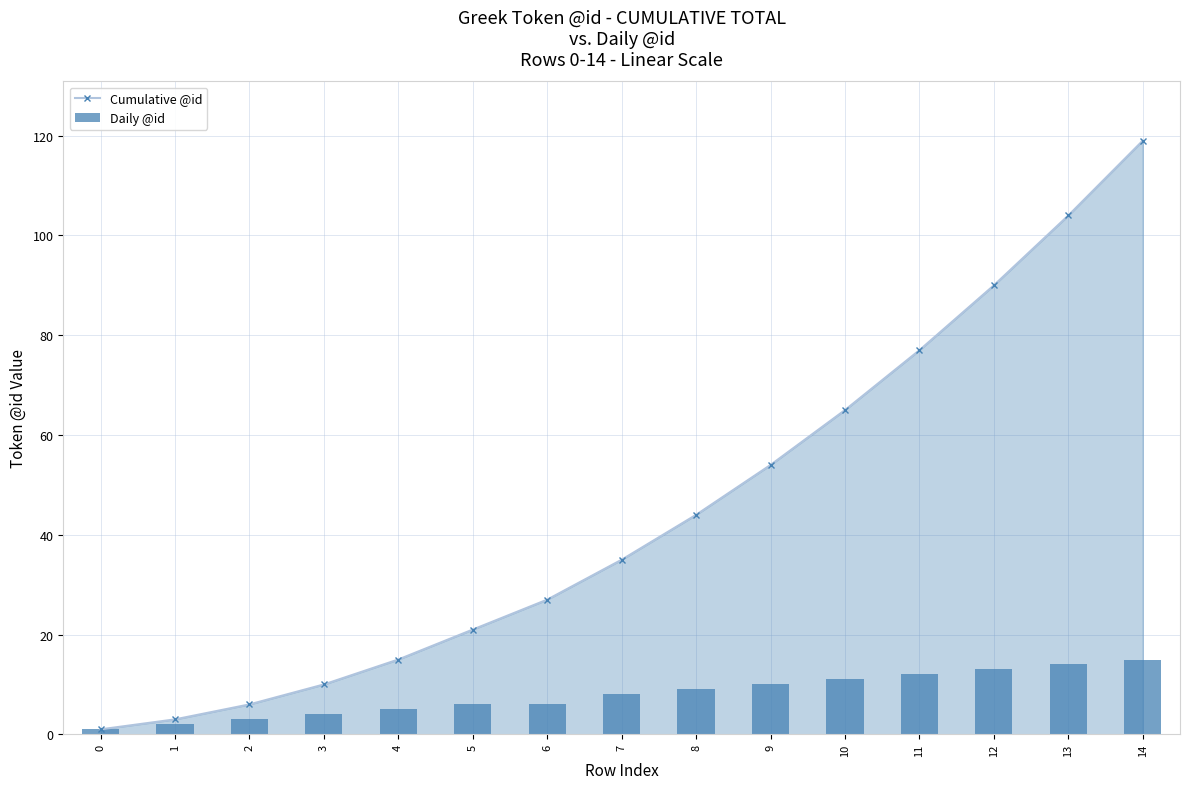

Which series has the widest spread of values?

Cumulative @id